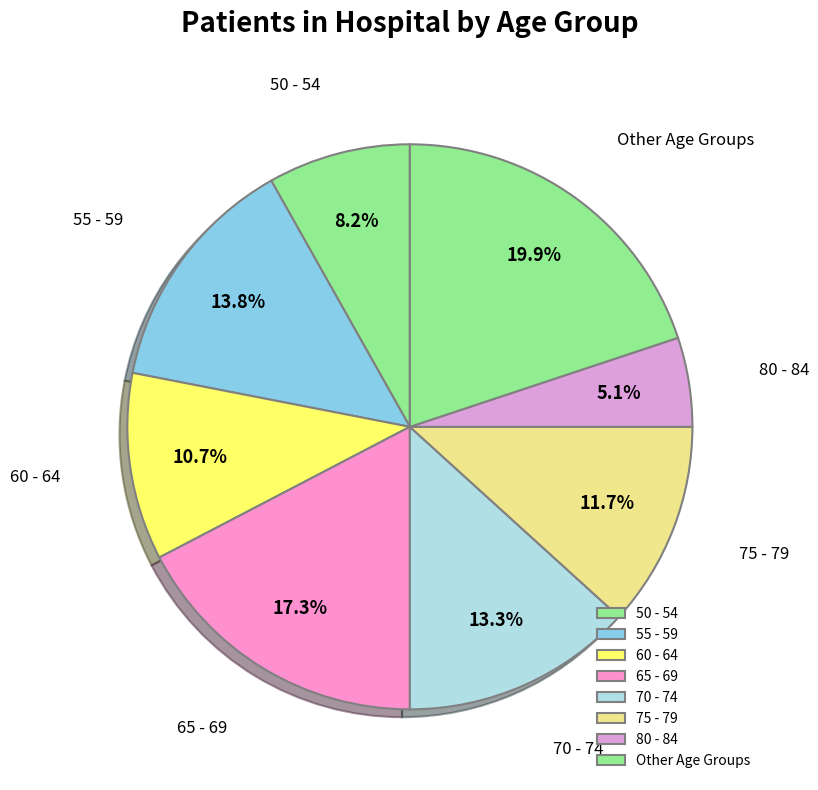

Between 65 - 69 and 60 - 64, which is larger?

65 - 69